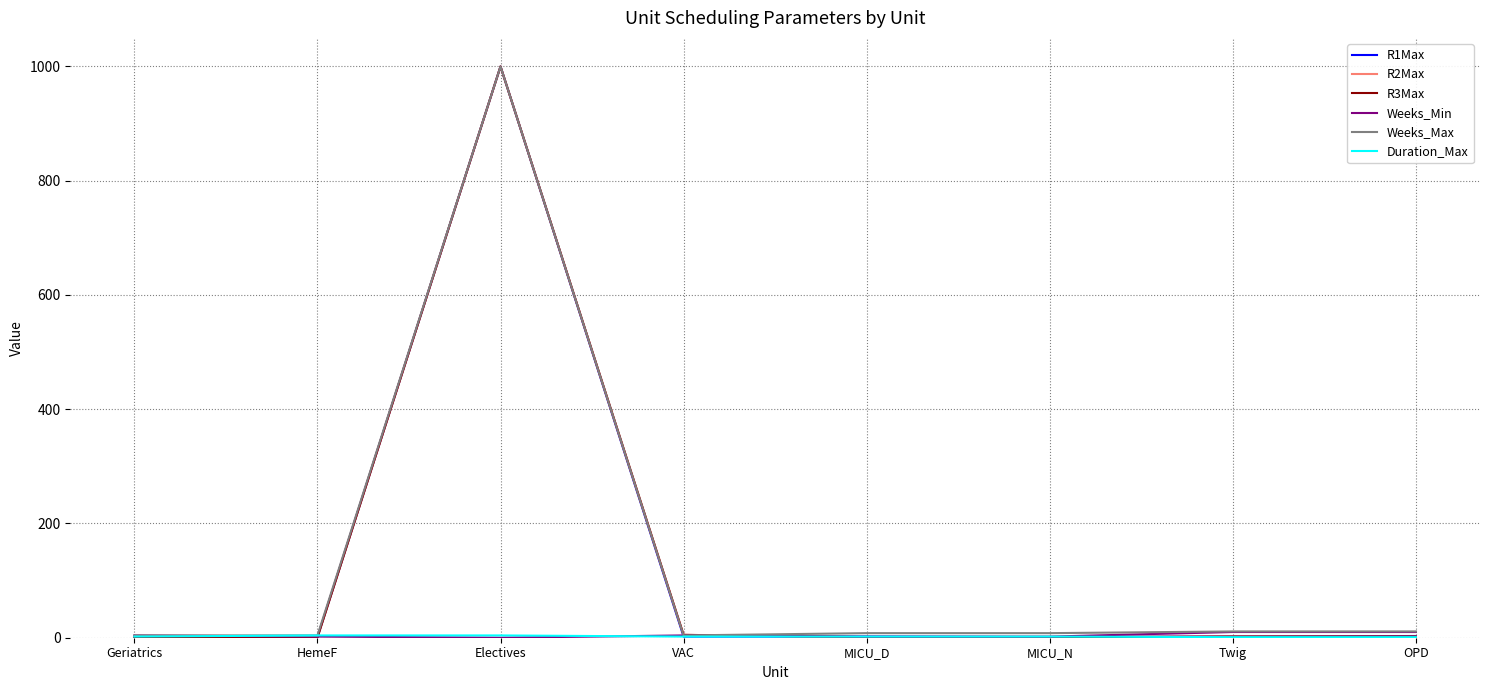

What position from the right is HemeF?

7